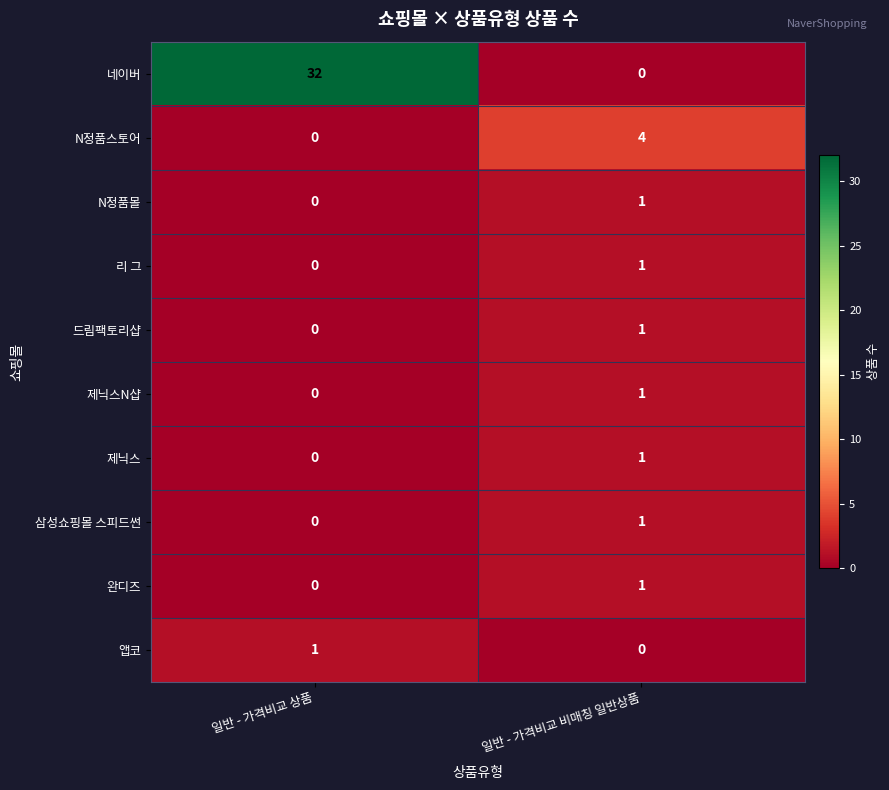

The N정품스토어 series shows 4 at 일반 - 가격비교 비매칭 일반상품. True or false?

True